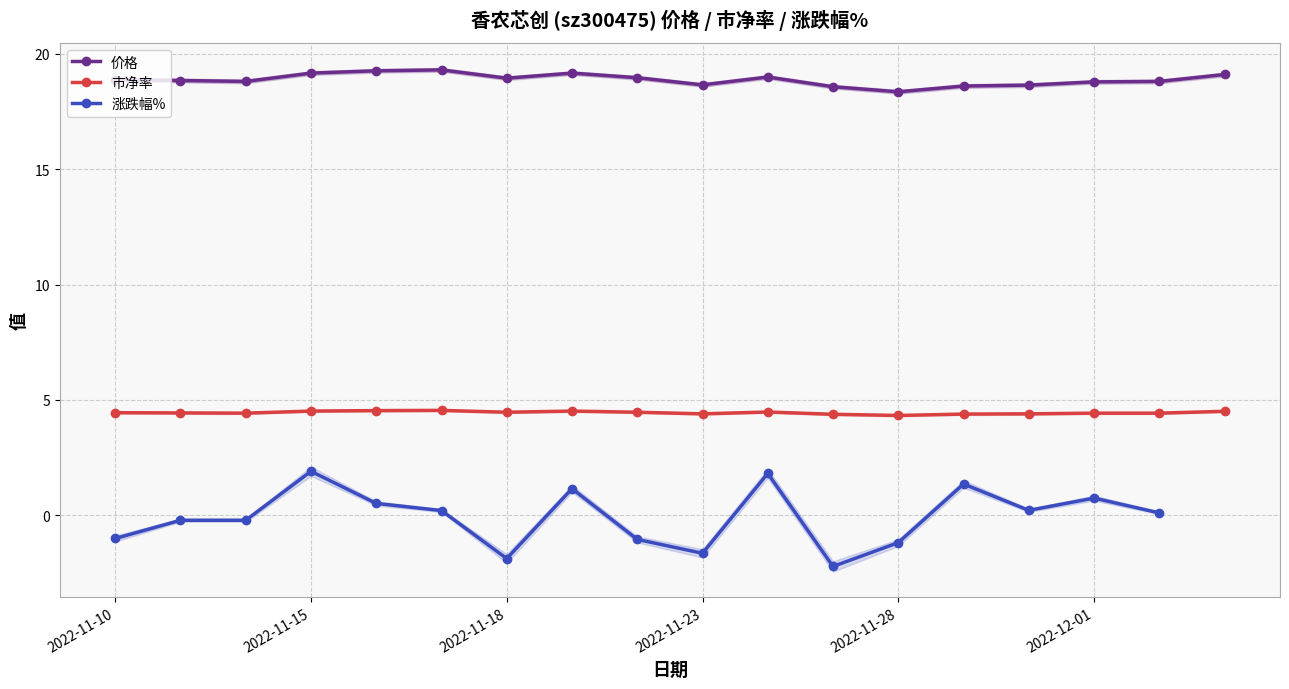

Reading right to left, list all the values displayed in this chart.

价格: 2022-12-05=19.1	2022-12-02=18.8	2022-12-01=18.8	2022-11-30=18.6	2022-11-29=18.6	2022-11-28=18.4	2022-11-25=18.6	2022-11-24=19.0	2022-11-23=18.6	2022-11-22=19.0	2022-11-21=19.2	2022-11-18=18.9	2022-11-17=19.3	2022-11-16=19.3	2022-11-15=19.2	2022-11-14=18.8	2022-11-11=18.8	2022-11-10=18.9
市净率: 2022-12-05=4.5	2022-12-02=4.4	2022-12-01=4.4	2022-11-30=4.4	2022-11-29=4.4	2022-11-28=4.3	2022-11-25=4.4	2022-11-24=4.5	2022-11-23=4.4	2022-11-22=4.5	2022-11-21=4.5	2022-11-18=4.5	2022-11-17=4.5	2022-11-16=4.5	2022-11-15=4.5	2022-11-14=4.4	2022-11-11=4.4	2022-11-10=4.5